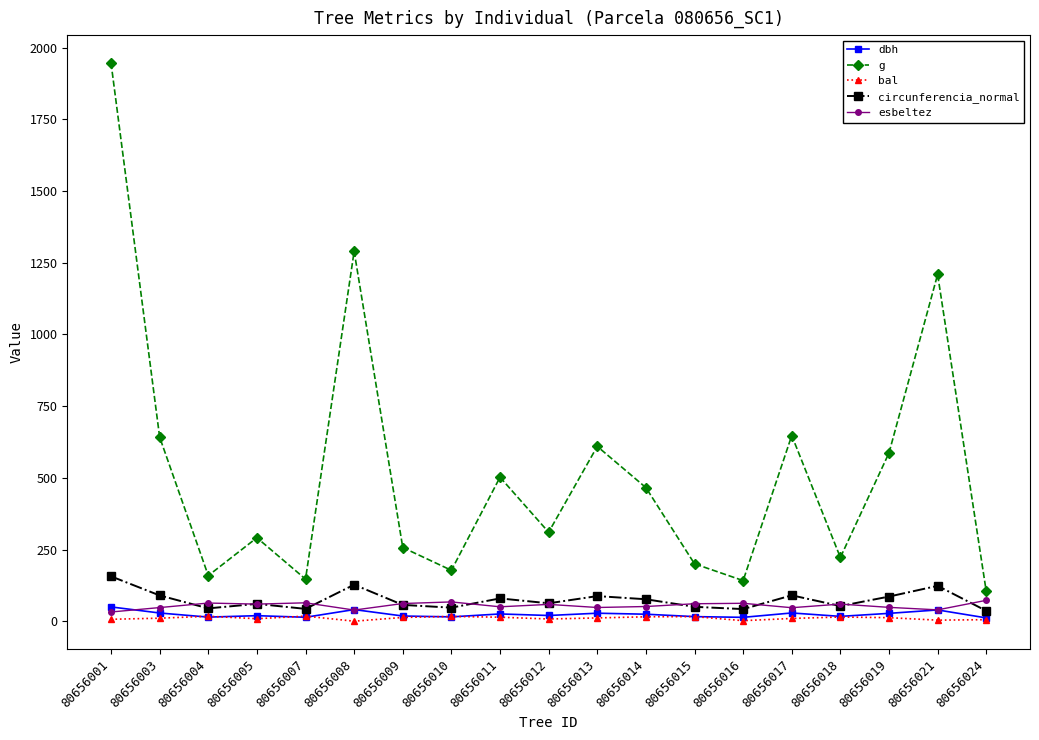

At which label does circunferencia_normal reach its peak?

80656001